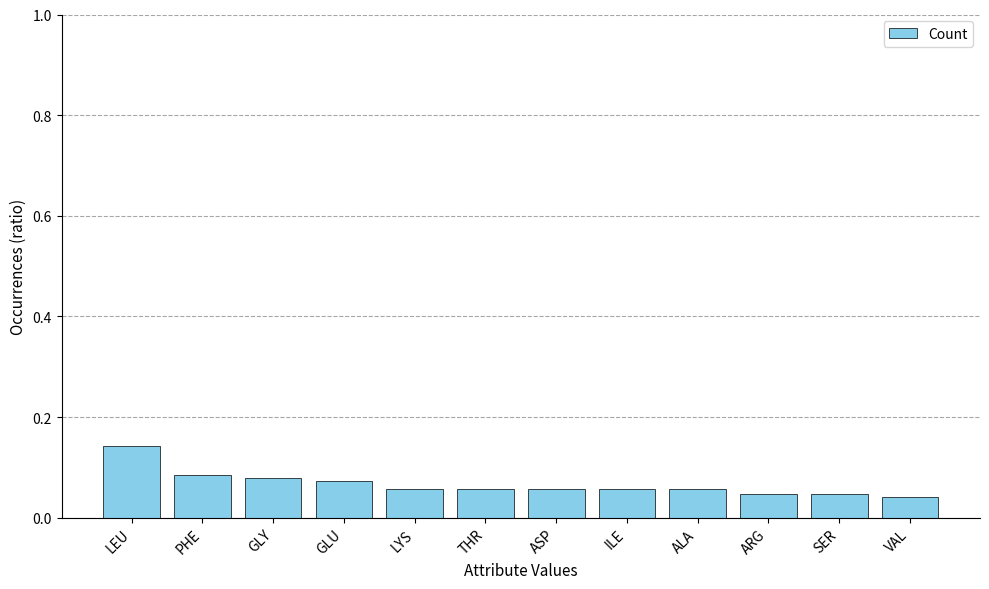

Does the chart contain stacked bars?

No